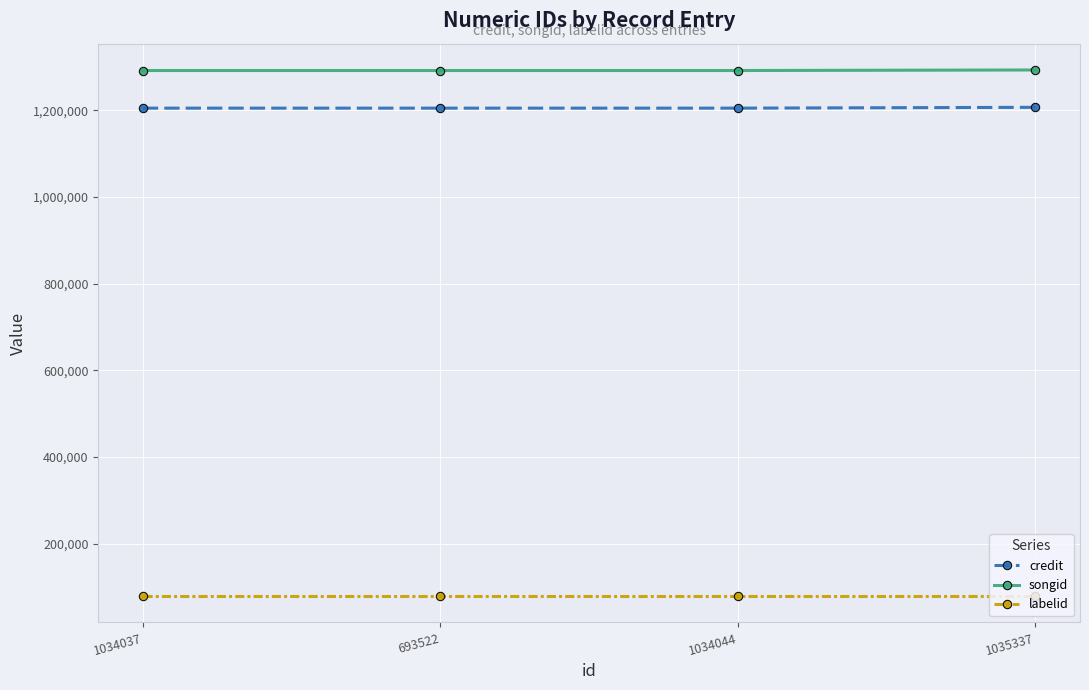

What is the minimum value for credit?

1204649